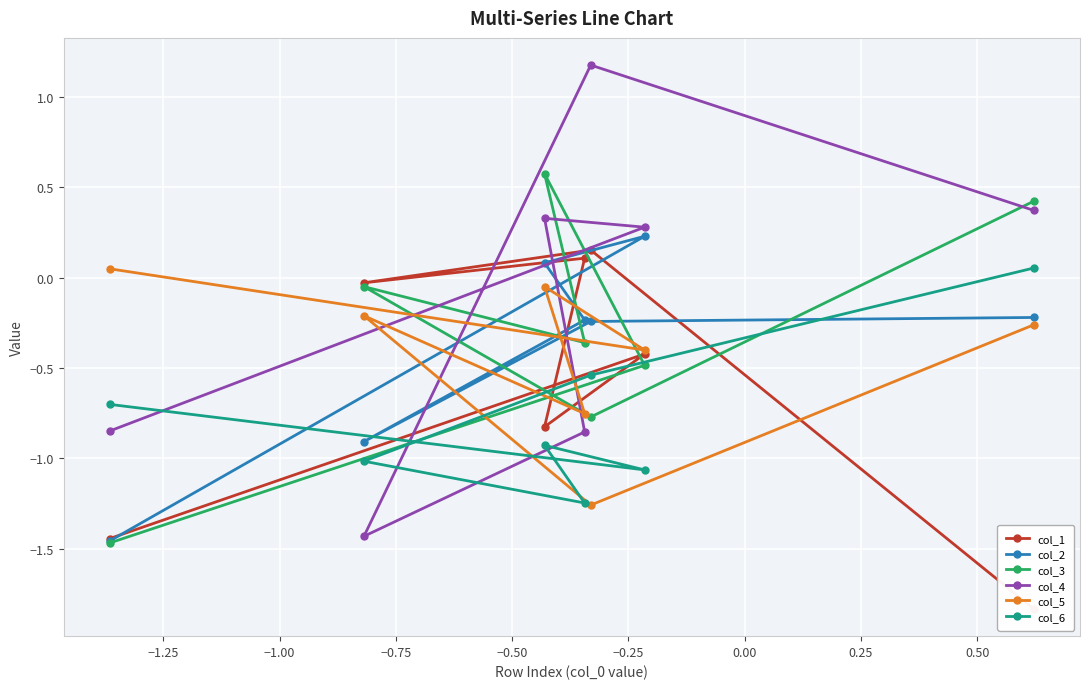

What is the value of the col_4 point at the 3rd from the left?

0.3